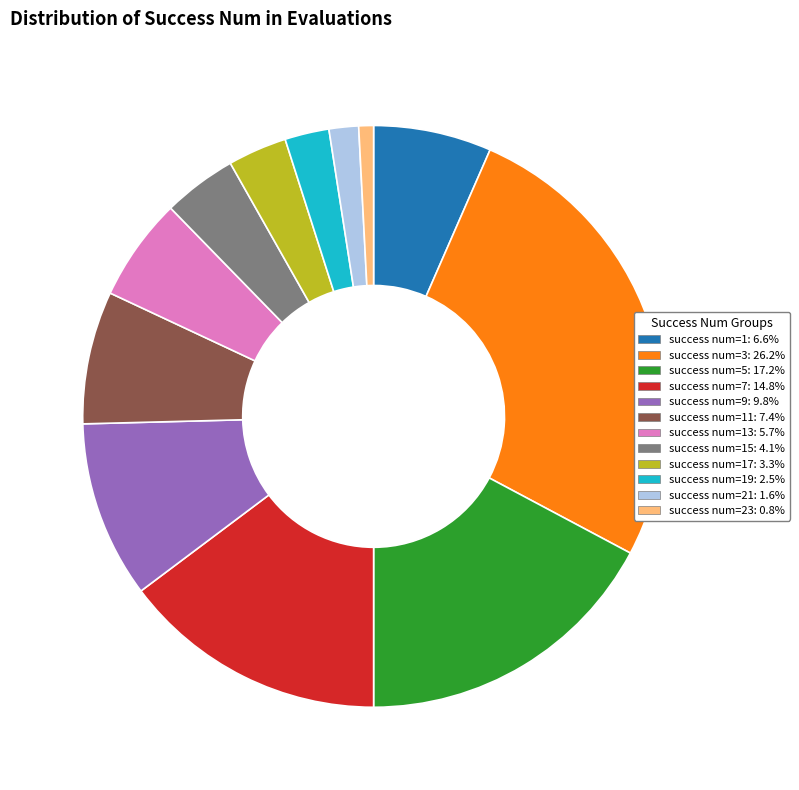

How many slices are in this pie chart?

12